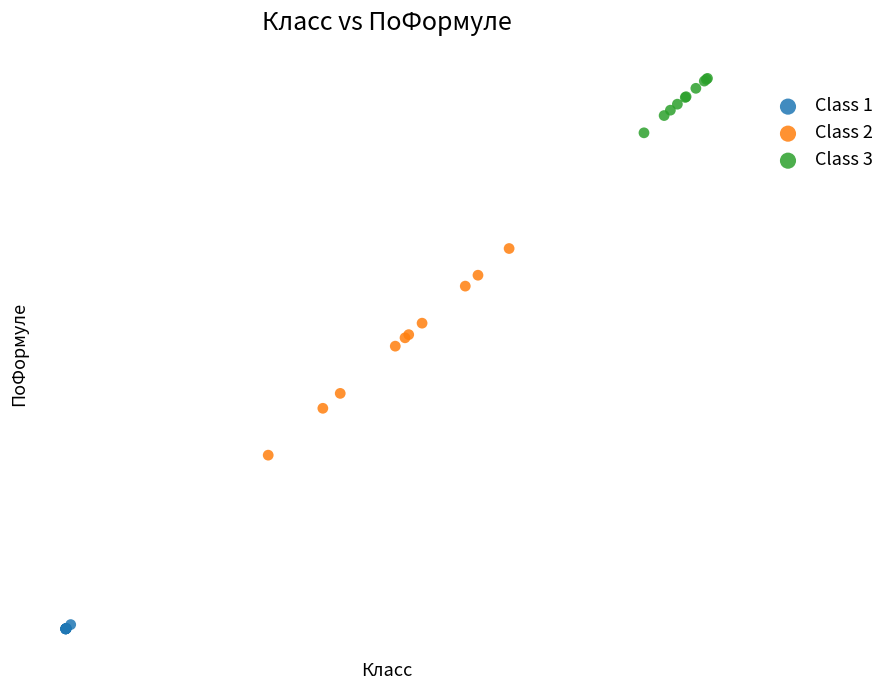

Which series contains the lowest Y value?

Class 1